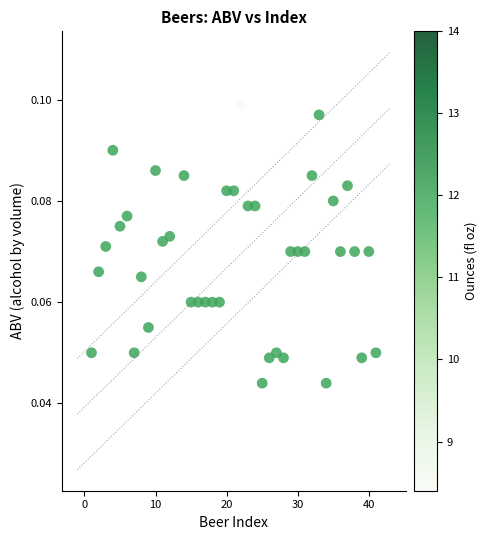

What is the range of X values (max minus min)?

40.0